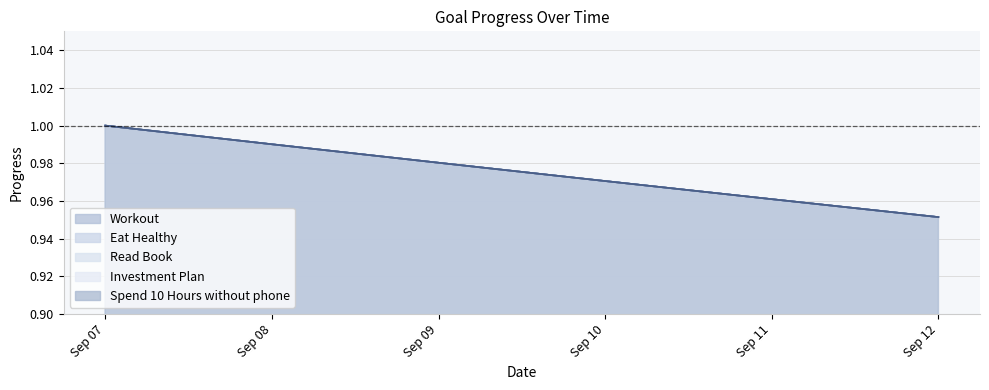

Is the value of Eat Healthy at Sep 10 greater than the value of Workout at Sep 11?

Yes